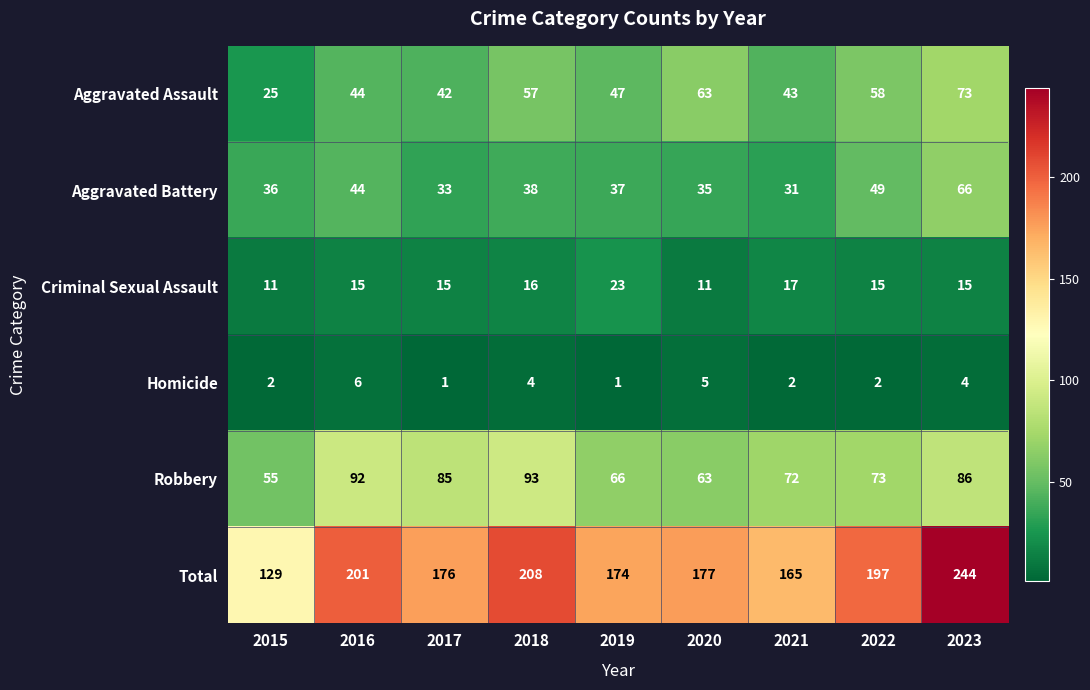

How many distinct data groups are displayed?

6